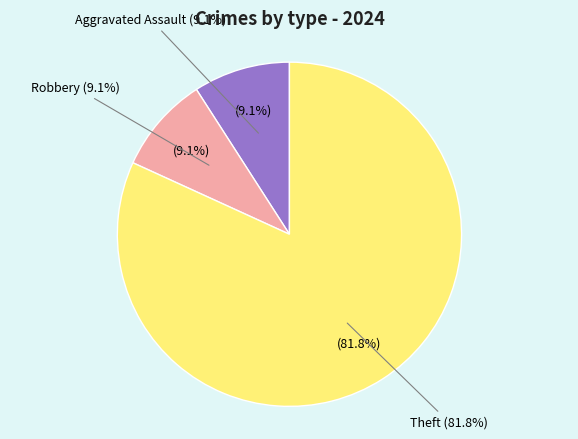

Is it true that Theft is 82% of the pie?

True